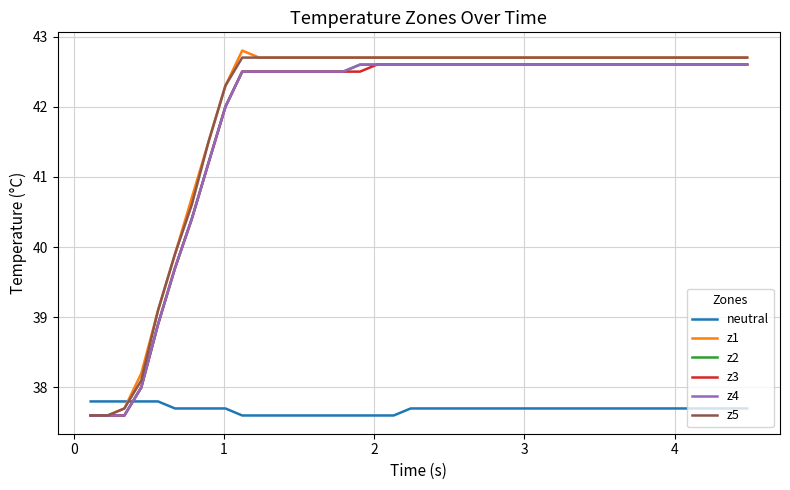

Does the chart have visible grid lines?

Yes